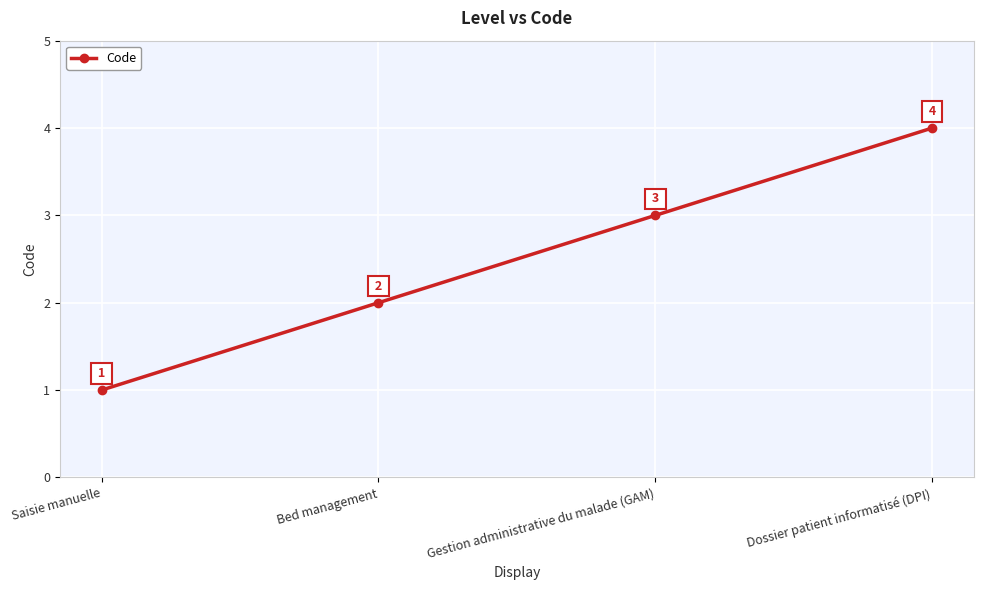

The value at Dossier patient informatisé (DPI) is 4. True or false?

True